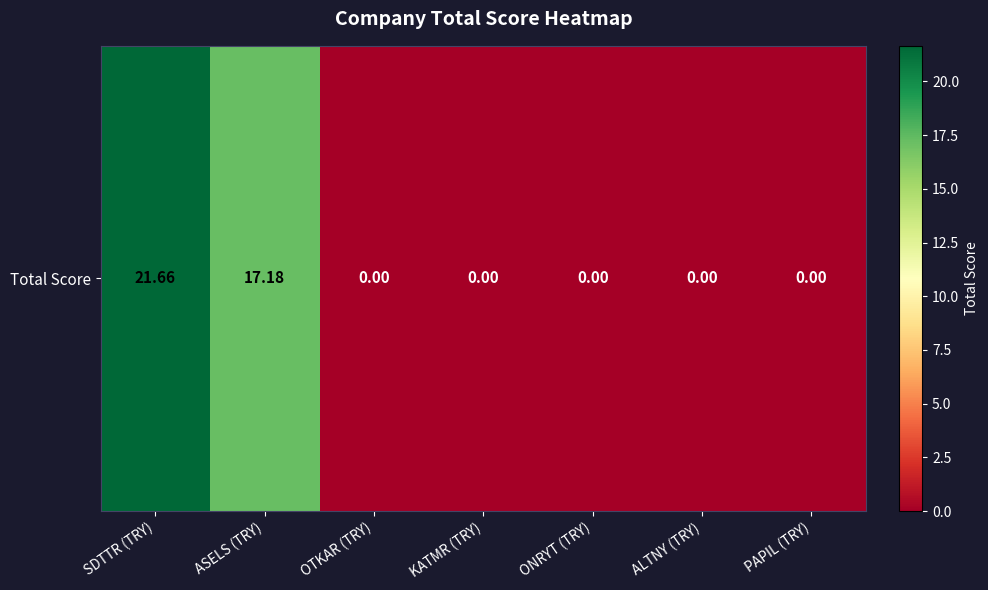

Reading left to right, transcribe all the data shown in this chart.

21.7	17.2	0.0	0.0	0.0	0.0	0.0